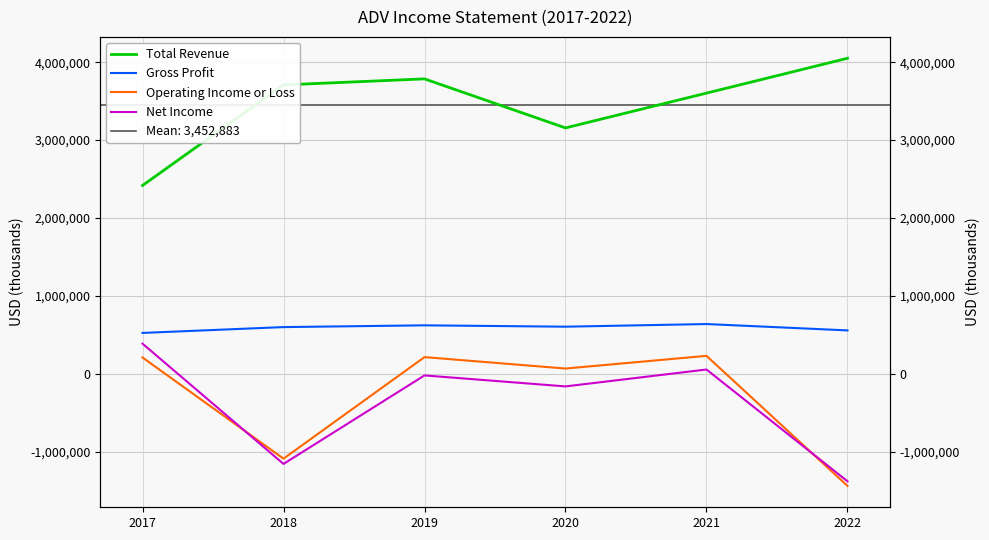

Rank the series at 2020 from highest to lowest value.

Total Revenue, Gross Profit, Operating Income or Loss, Net Income